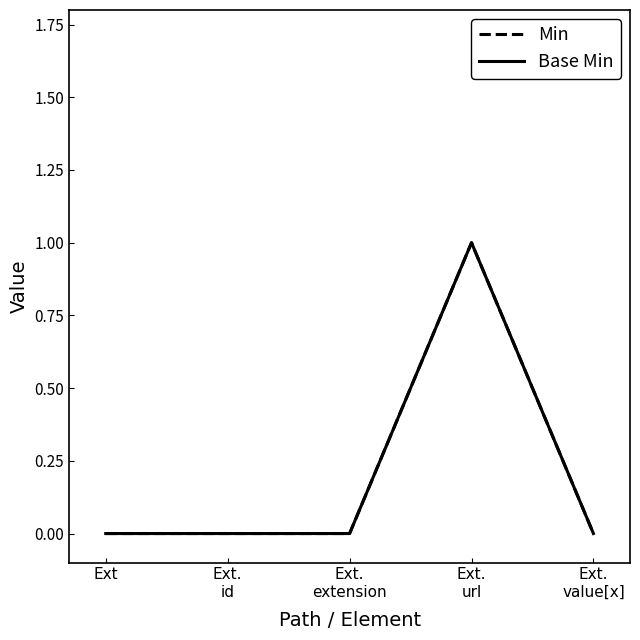

Is the value of Base Min at Ext greater than the value of Min at Ext.
url?

No